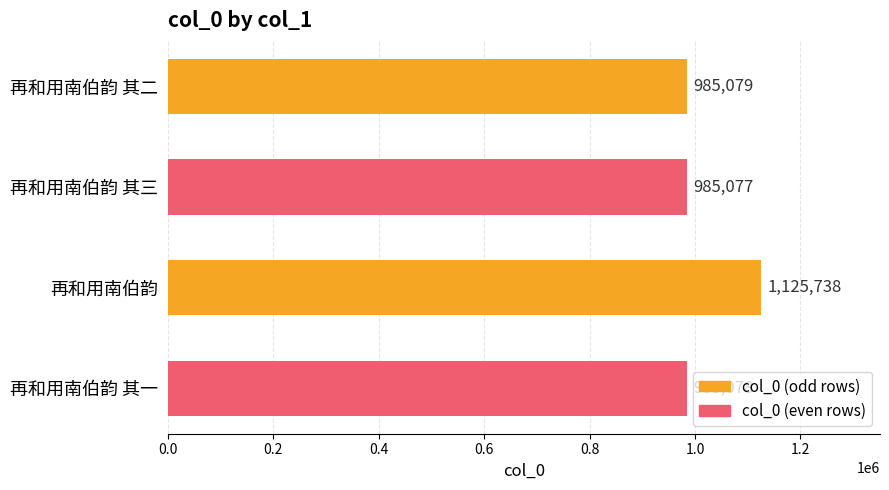

Is it true that the value at 再和用南伯韵 其三 is 1284302?

False